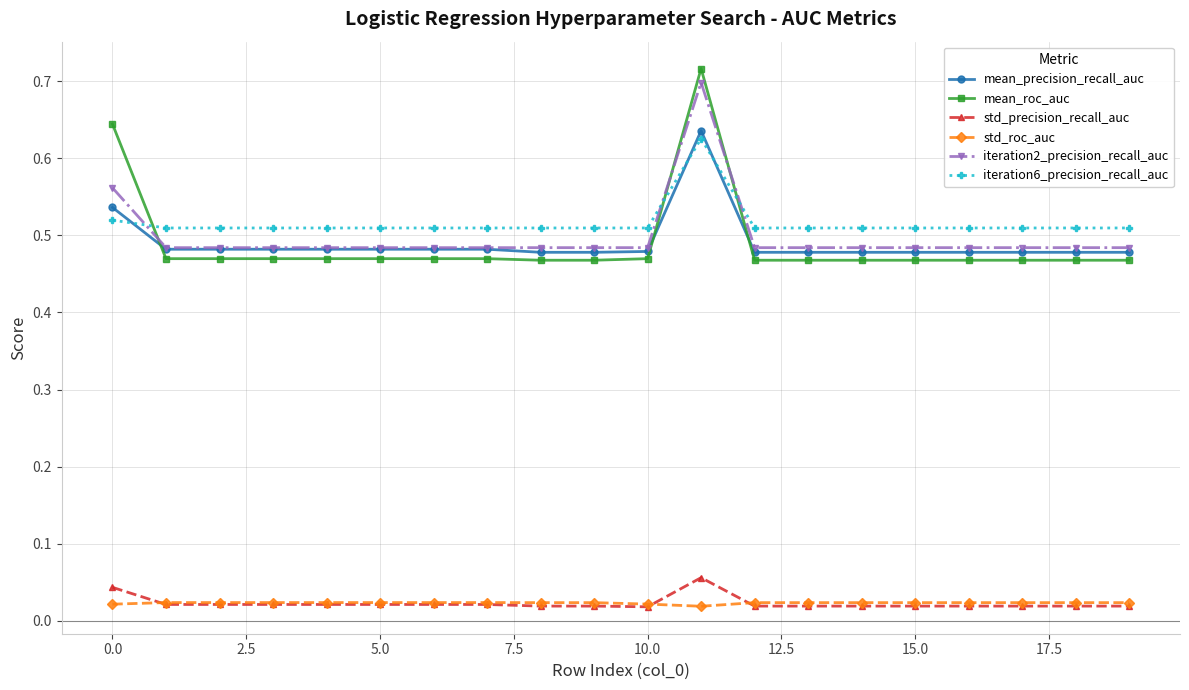

At how many categories does at least one series exceed 0?

20